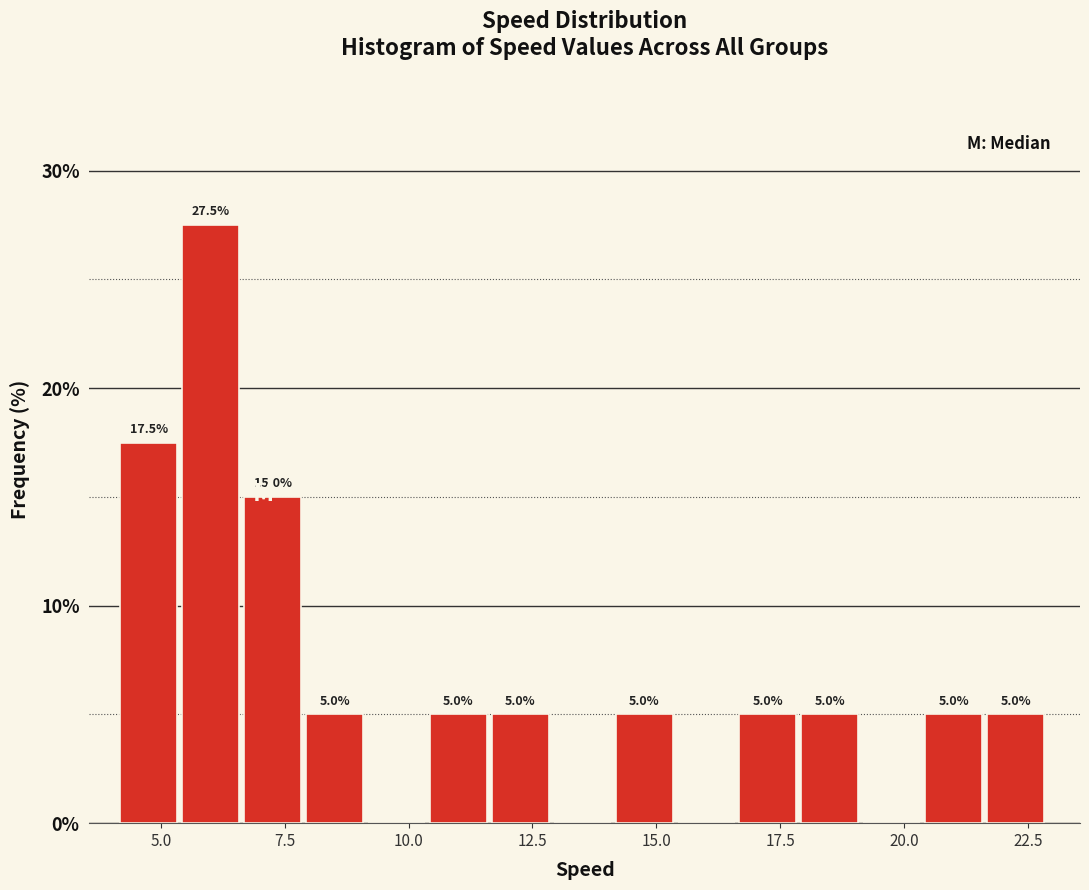

Around what value on the x-axis is the tallest bar? Give the approximate position of its centre, as read against the axis.

6.0